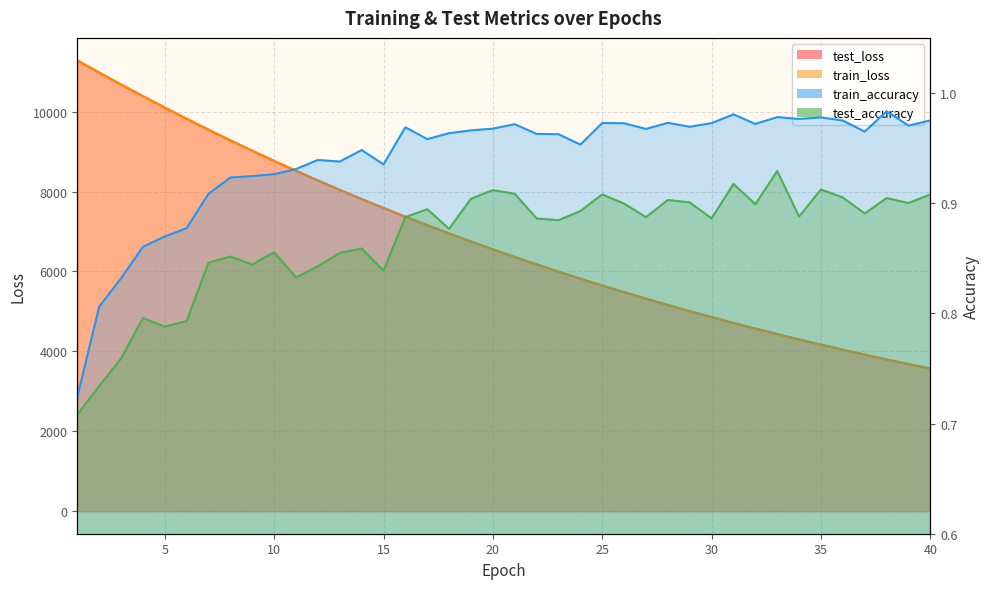

Reading right to left, transcribe all the data shown in this chart.

test_loss: 3568.9	3682.1	3798.5	3918.4	4041.6	4168.3	4298.7	4432.5	4570.4	4711.9	4857.7	5007.2	5161.1	5319.2	5481.7	5648.6	5820.3	5996.6	6177.7	6363.6	6554.5	6750.6	6952.3	7158.9	7371.1	7589.4	7812.9	8042.4	8277.8	8519.5	8767.5	9021.1	9281.7	9548.9	9822.6	10102.4	10388.1	10681.4	10979.5	11283.1
train_loss: 3568.5	3681.7	3798.2	3918.0	4041.1	4167.8	4298.1	4432.1	4569.8	4711.4	4857.0	5006.7	5160.5	5318.6	5481.1	5648.0	5819.7	5995.9	6176.9	6362.8	6553.8	6750.0	6951.4	7158.2	7370.3	7588.4	7812.0	8041.5	8277.0	8518.6	8766.4	9020.3	9280.7	9547.7	9821.4	10101.2	10386.8	10679.8	10978.3	11282.3
train_accuracy: 1.0	1.0	1.0	1.0	1.0	1.0	1.0	1.0	1.0	1.0	1.0	1.0	1.0	1.0	1.0	1.0	1.0	1.0	1.0	1.0	1.0	1.0	1.0	1.0	1.0	0.9	0.9	0.9	0.9	0.9	0.9	0.9	0.9	0.9	0.9	0.9	0.9	0.8	0.8	0.7
test_accuracy: 0.9	0.9	0.9	0.9	0.9	0.9	0.9	0.9	0.9	0.9	0.9	0.9	0.9	0.9	0.9	0.9	0.9	0.9	0.9	0.9	0.9	0.9	0.9	0.9	0.9	0.8	0.9	0.9	0.8	0.8	0.9	0.8	0.9	0.8	0.8	0.8	0.8	0.8	0.7	0.7